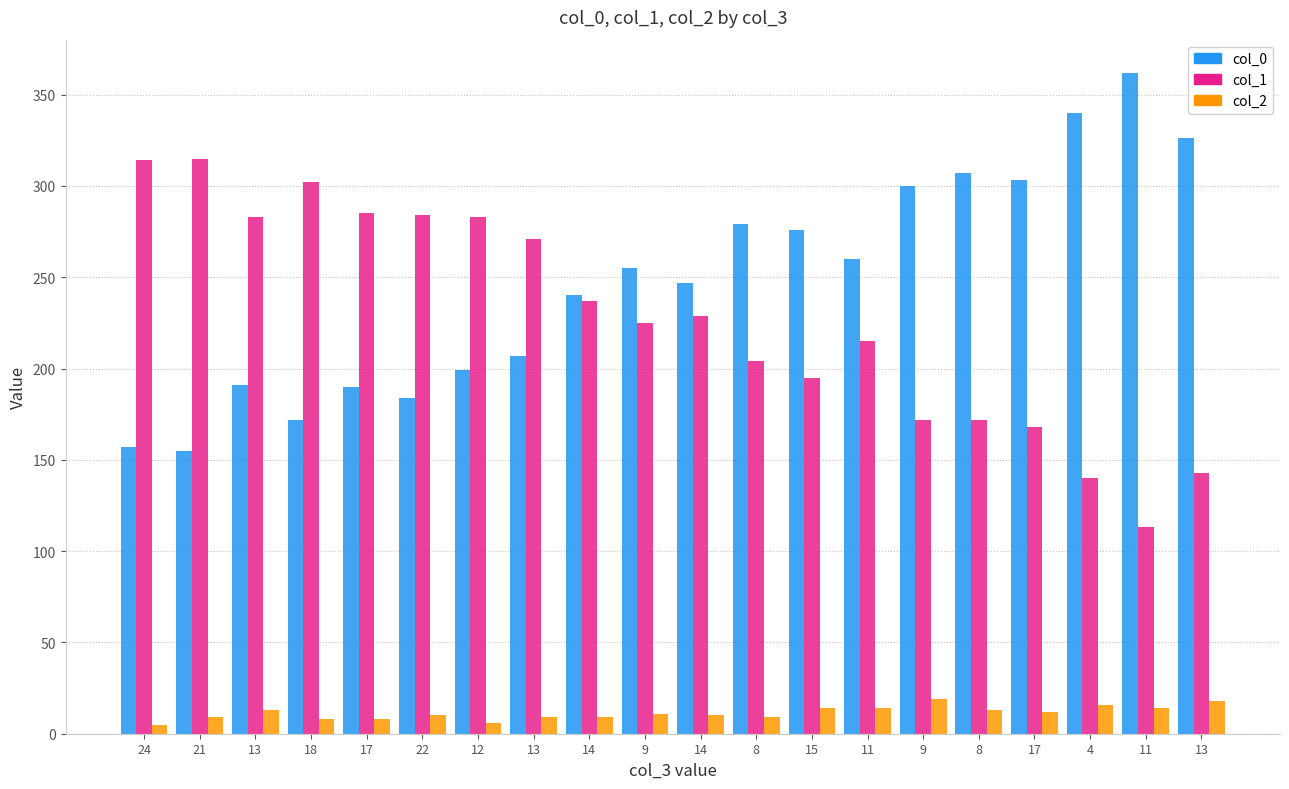

How many bars are there in each group?

3